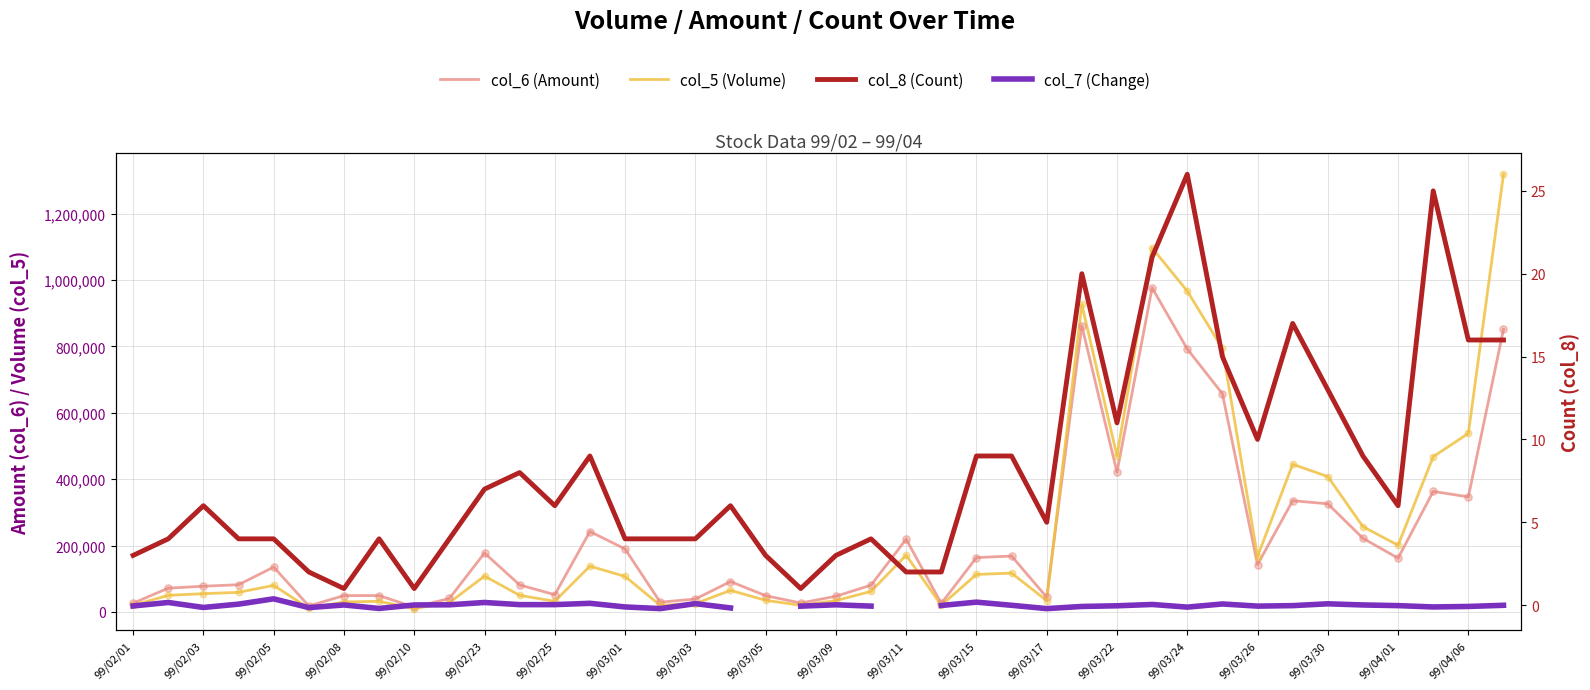

At how many categories does at least one series exceed 938916?

3